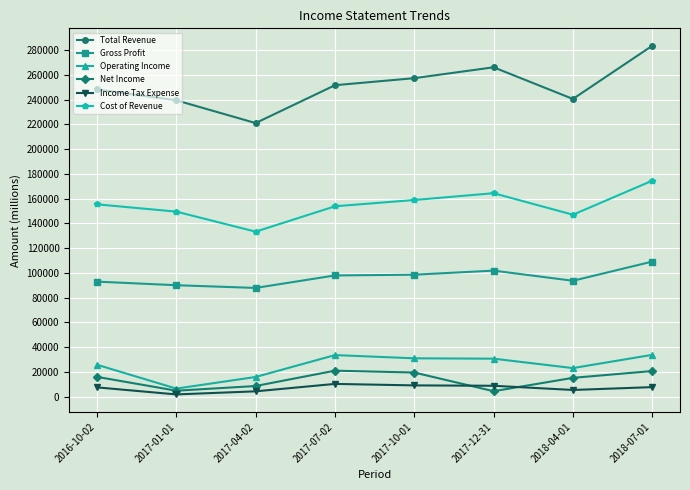

At which category does Total Revenue reach its first local valley?

2017-04-02